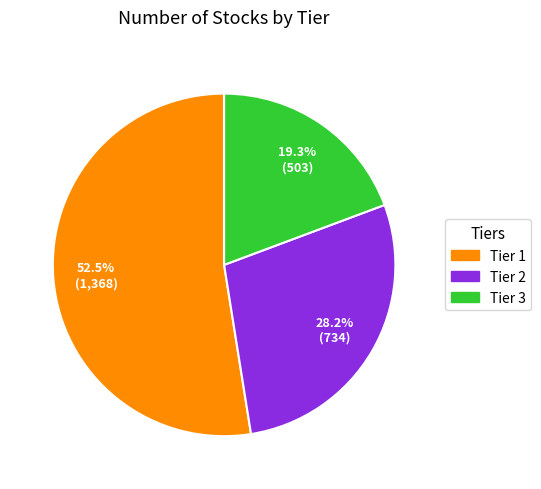

What percentage is the Tier 3 slice, to the nearest percent?

19%